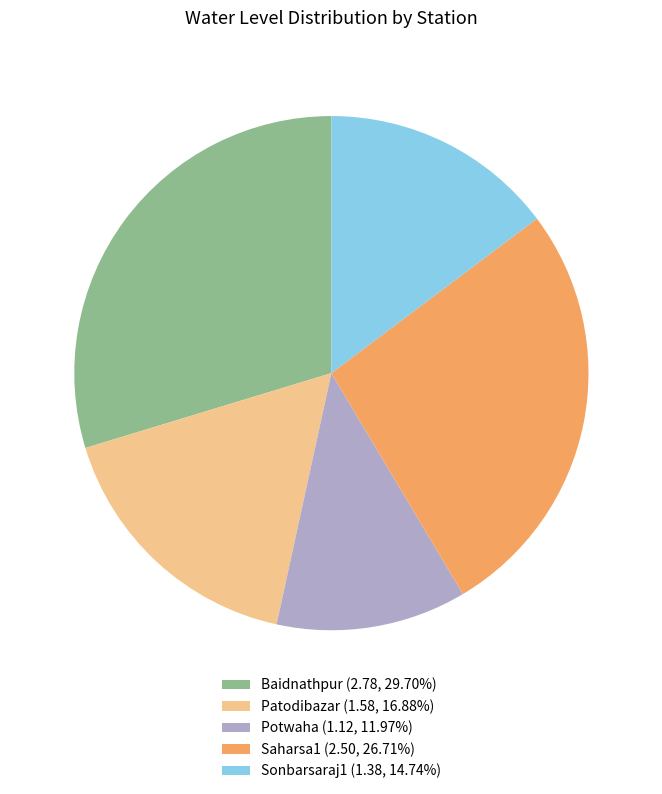

Between Potwaha and Baidnathpur, which is larger?

Baidnathpur